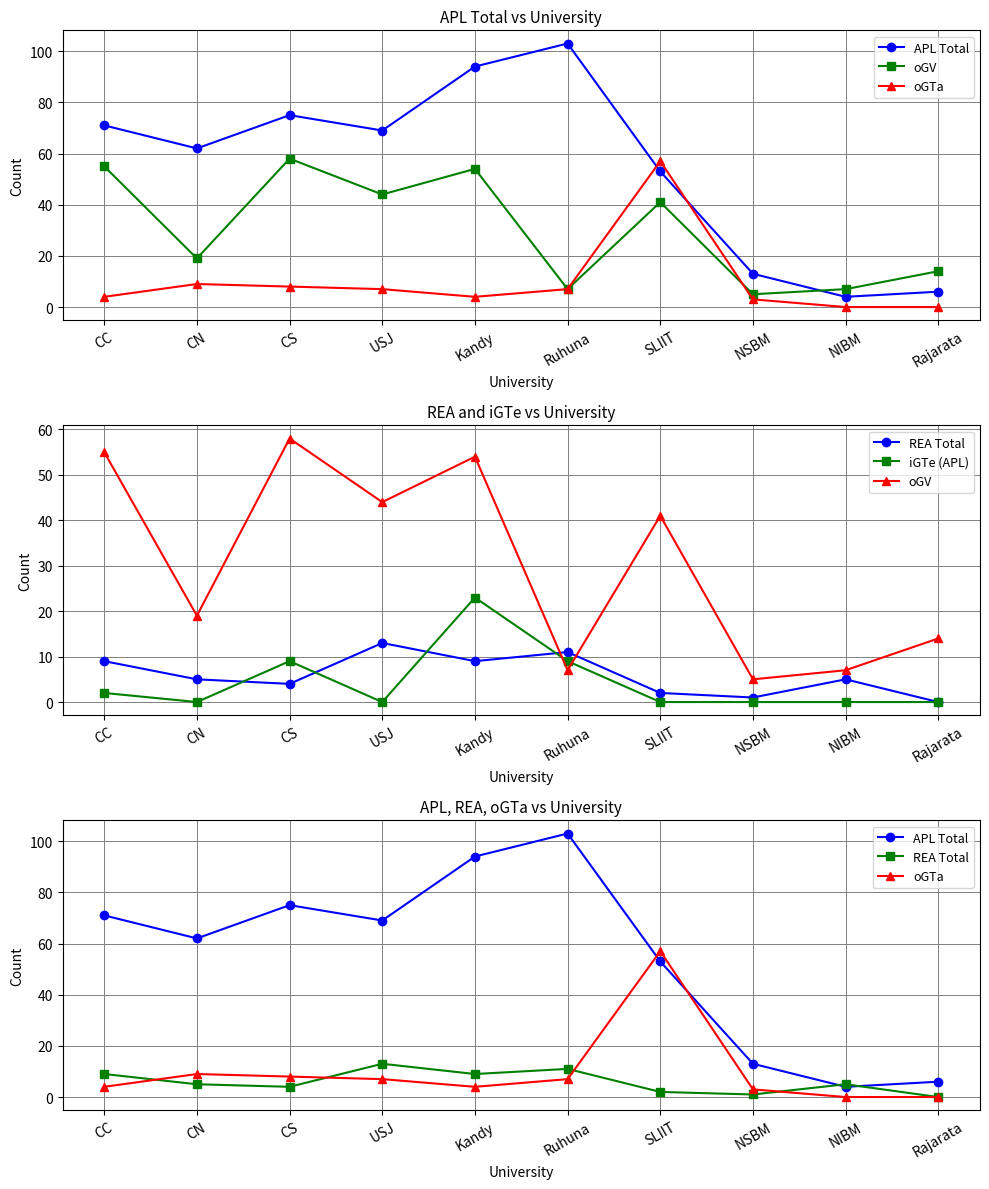

Is the value of oGV at Kandy greater than the value of APL Total at Kandy?

No